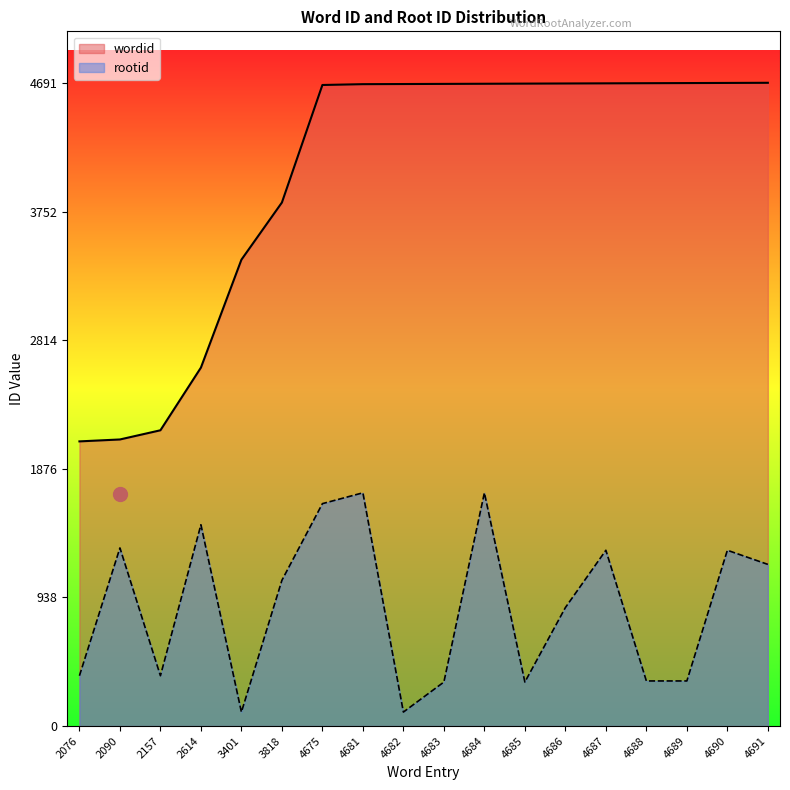

Rank the series by their average value, from highest to lowest.

wordid, rootid